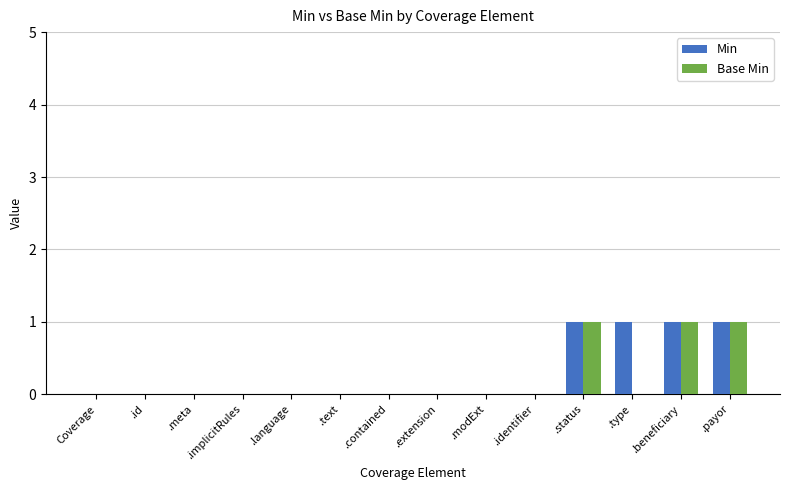

Reading left to right, extract all data points from this chart.

Min: 0	0	0	0	0	0	0	0	0	0	1	1	1	1
Base Min: 0	0	0	0	0	0	0	0	0	0	1	0	1	1